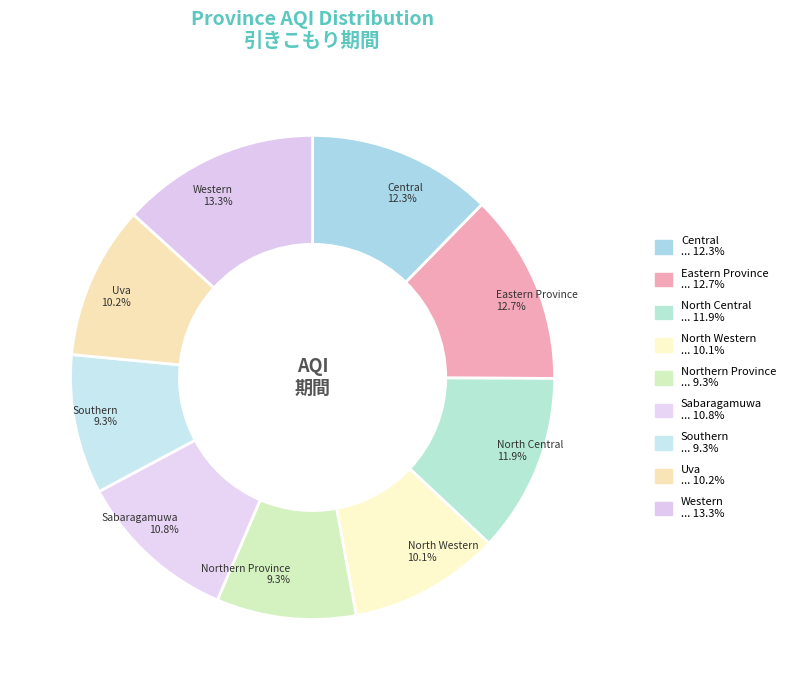

To the nearest percent, what is the difference between the Sabaragamuwa and North Central slice percentages?

1%